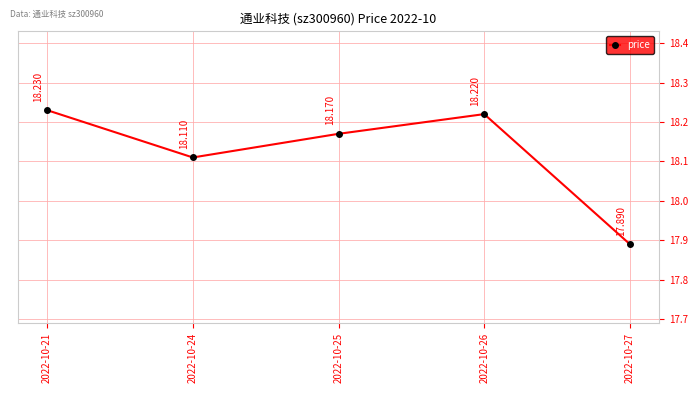

True or false: the data shows 18.2 at 2022-10-26.

True